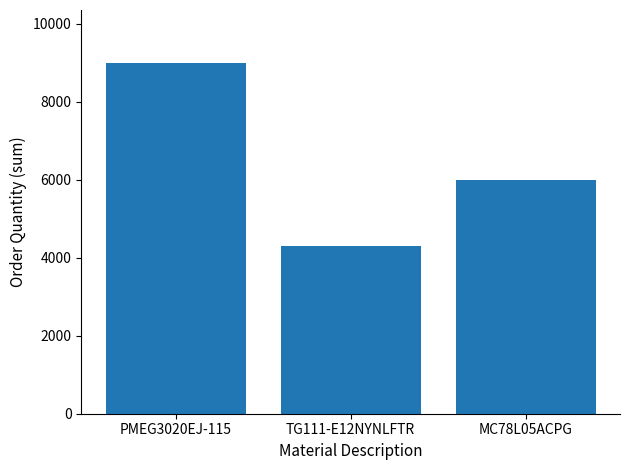

What is the change in value from PMEG3020EJ-115 to TG111-E12NYNLFTR?

-4710